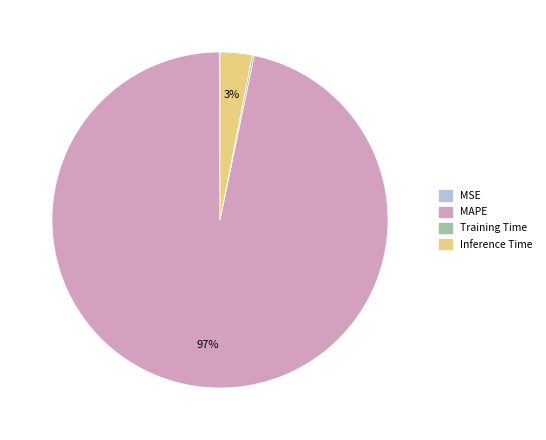

Between MAPE and Inference Time, which is larger?

MAPE